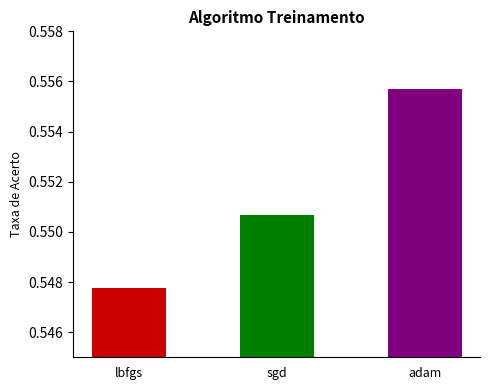

How many data points does each series have?

3